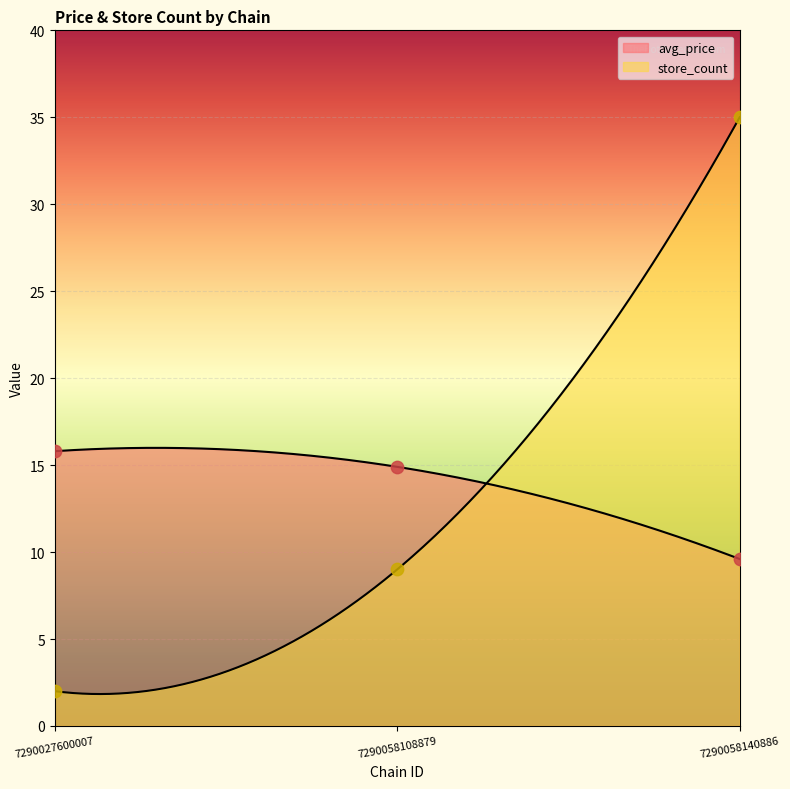

At how many categories does at least one series exceed 8?

3